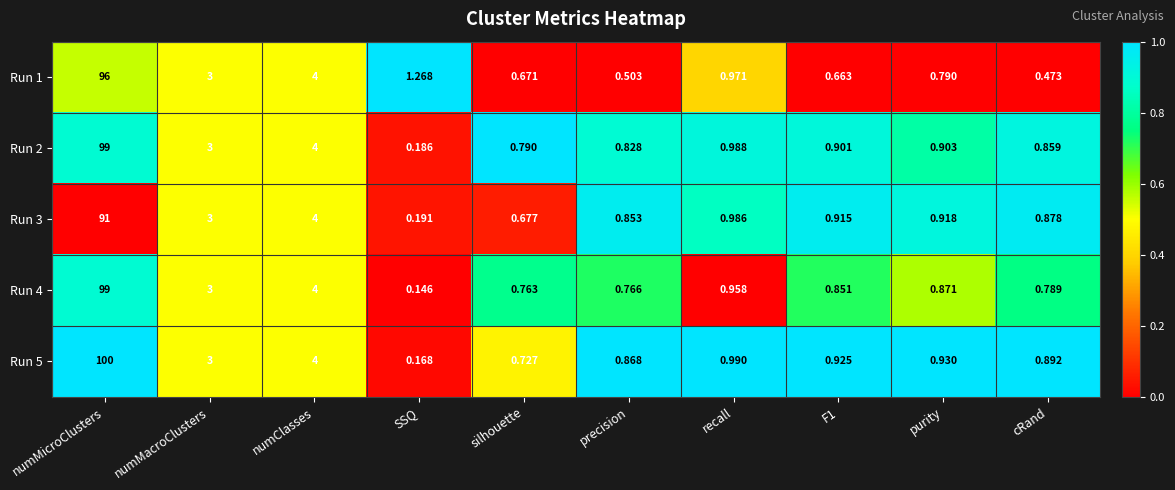

Which label corresponds to the smallest value in the chart?

SSQ